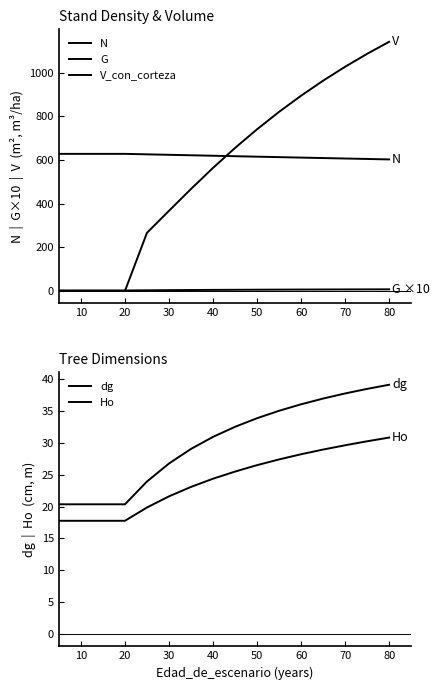

List the series in order of their peak value, lowest first.

G, Ho, dg, N, V_con_corteza